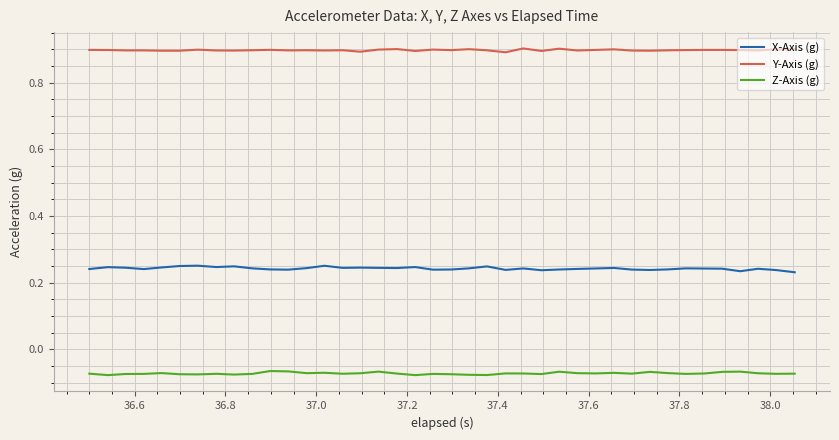

True or false: Y-Axis (g) and X-Axis (g) intersect in this chart.

False